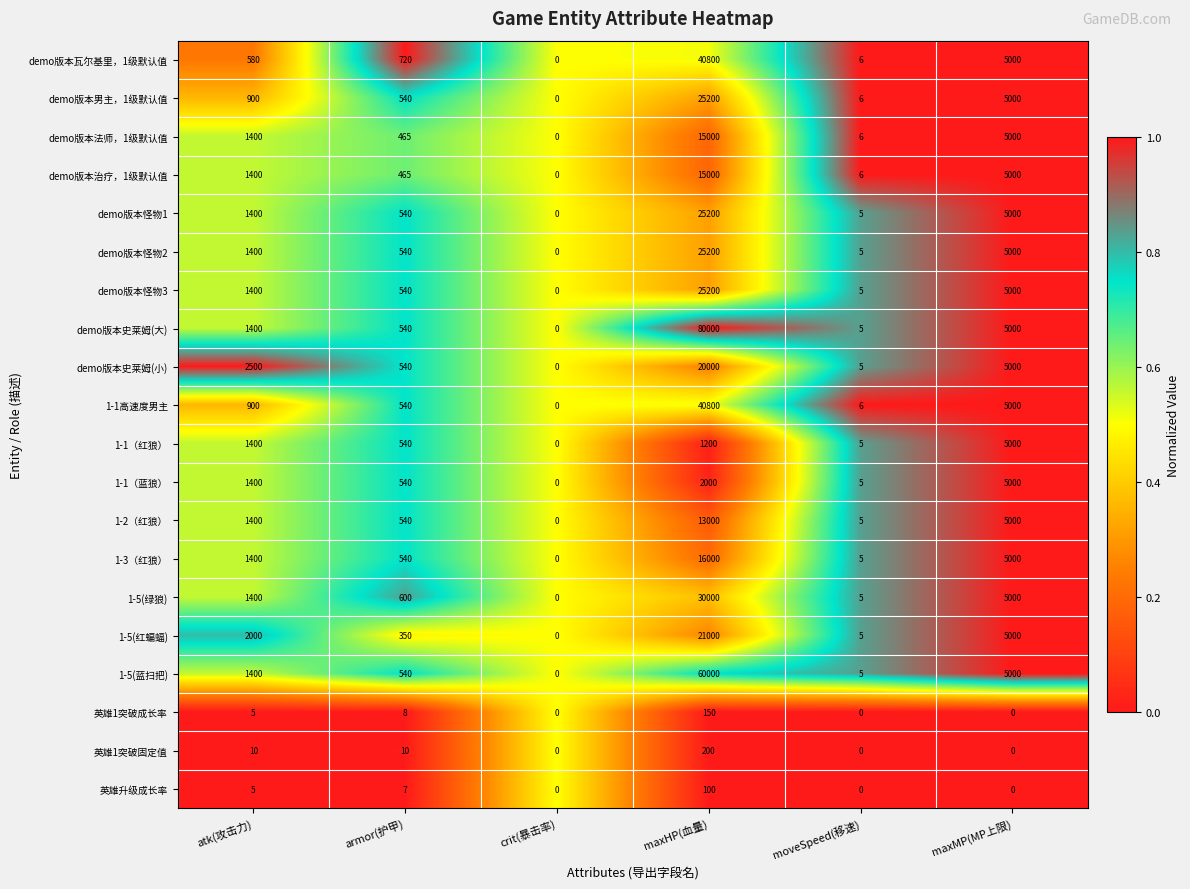

Which series has the widest spread of values?

demo版本史莱姆(大)